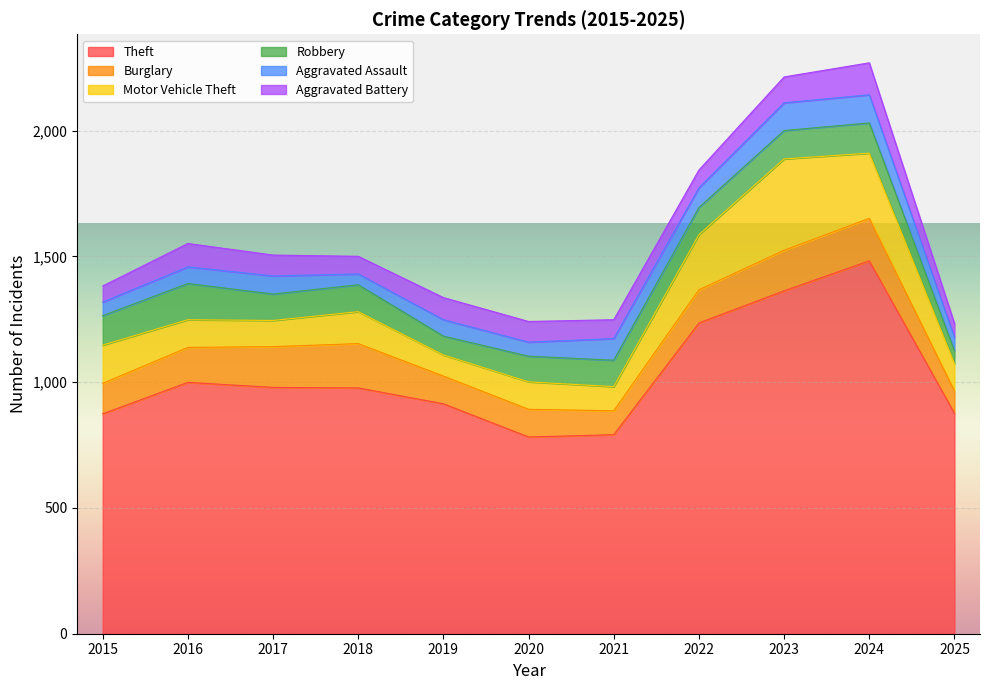

Is it true that Robbery equals 105 at 2021?

True